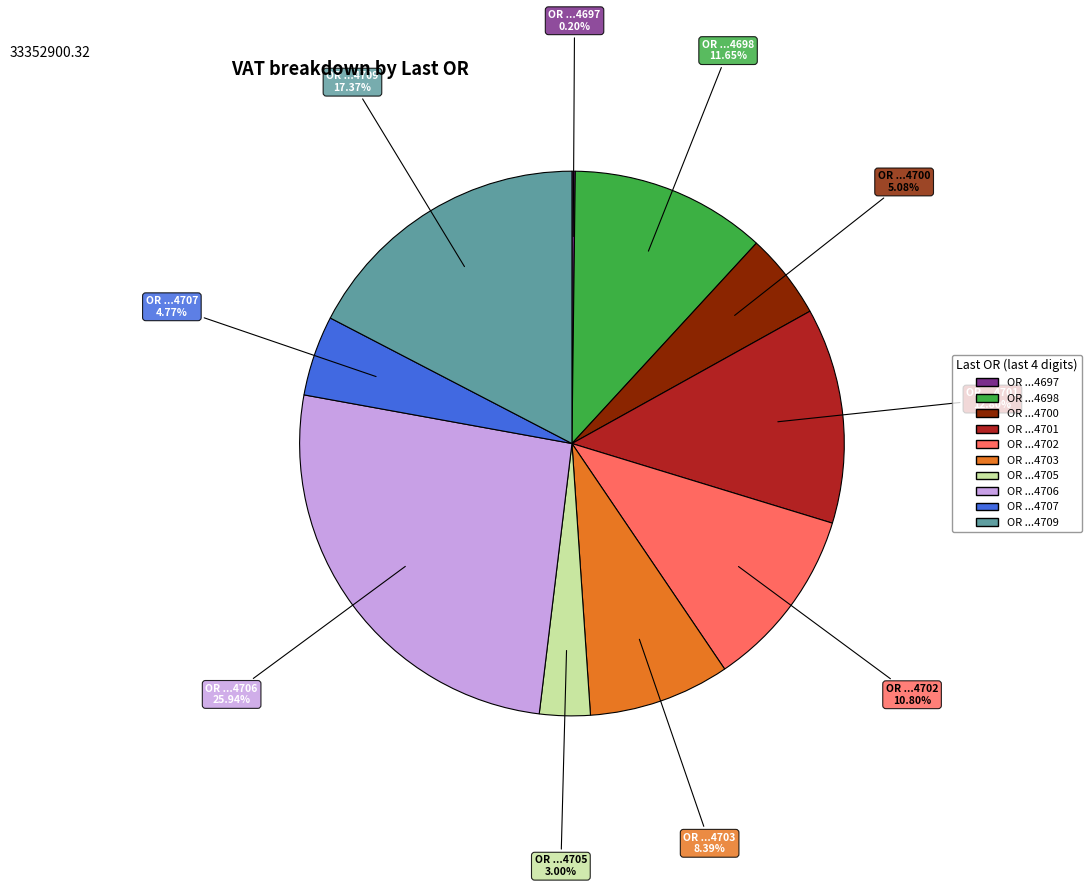

Does any single category account for the majority?

No